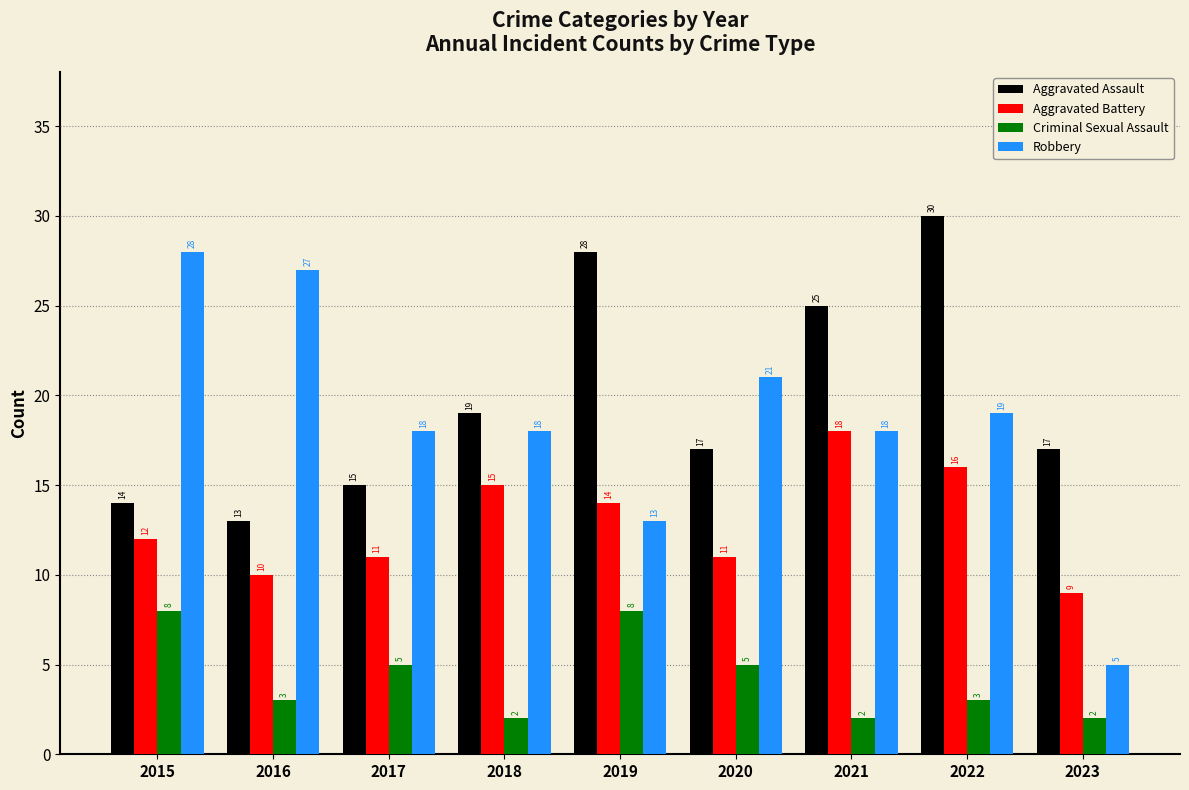

How many data points in Aggravated Assault are less than 17?

3